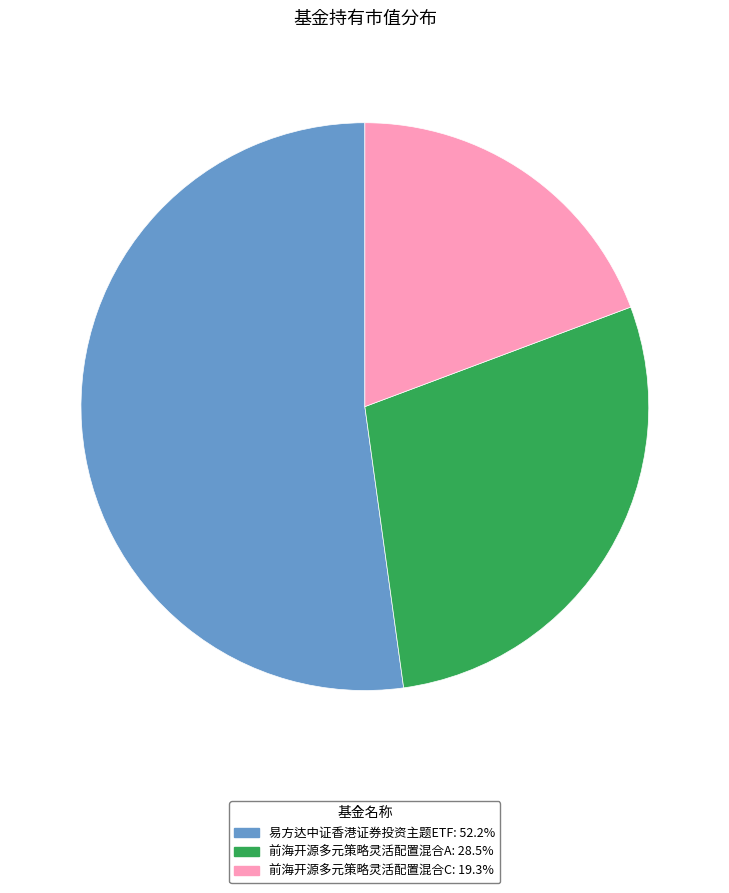

What is the largest slice in the pie chart?

易方达中证香港证券投资主题ETF